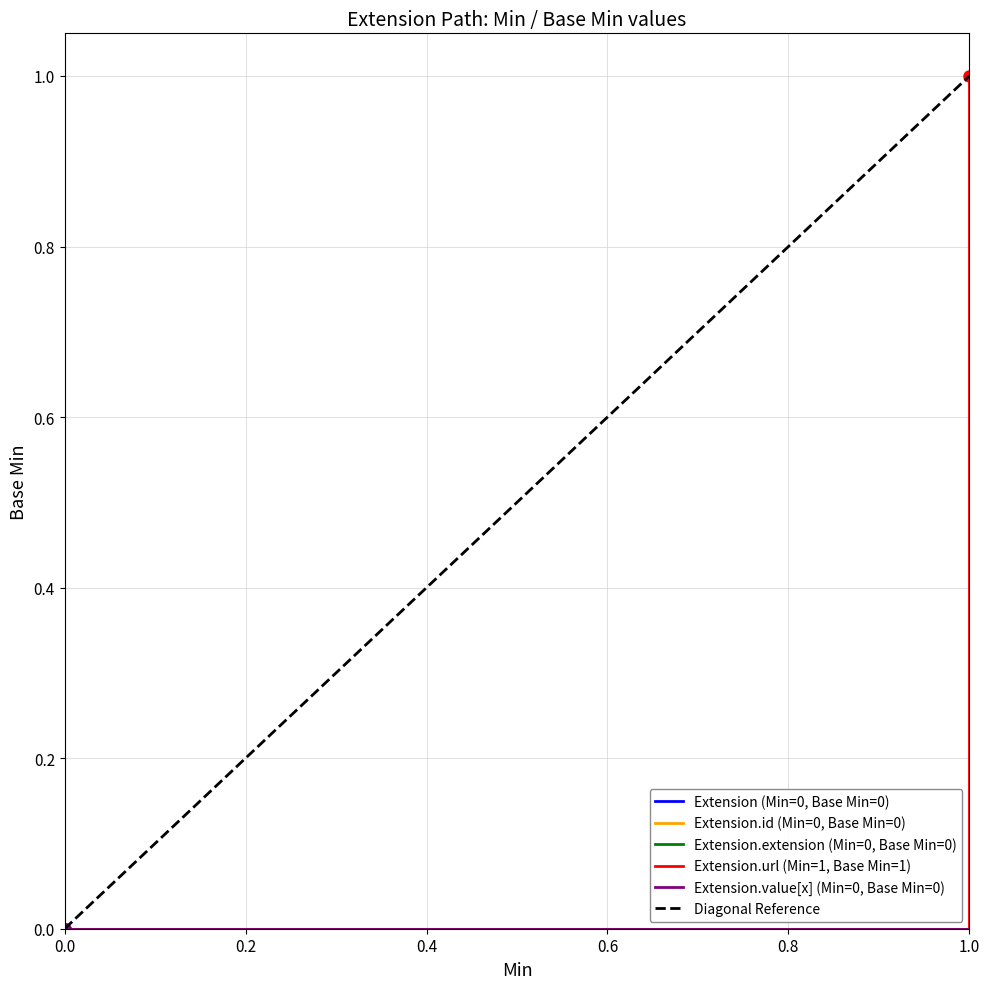

Count the Extension values in the range 0 to 1.

4